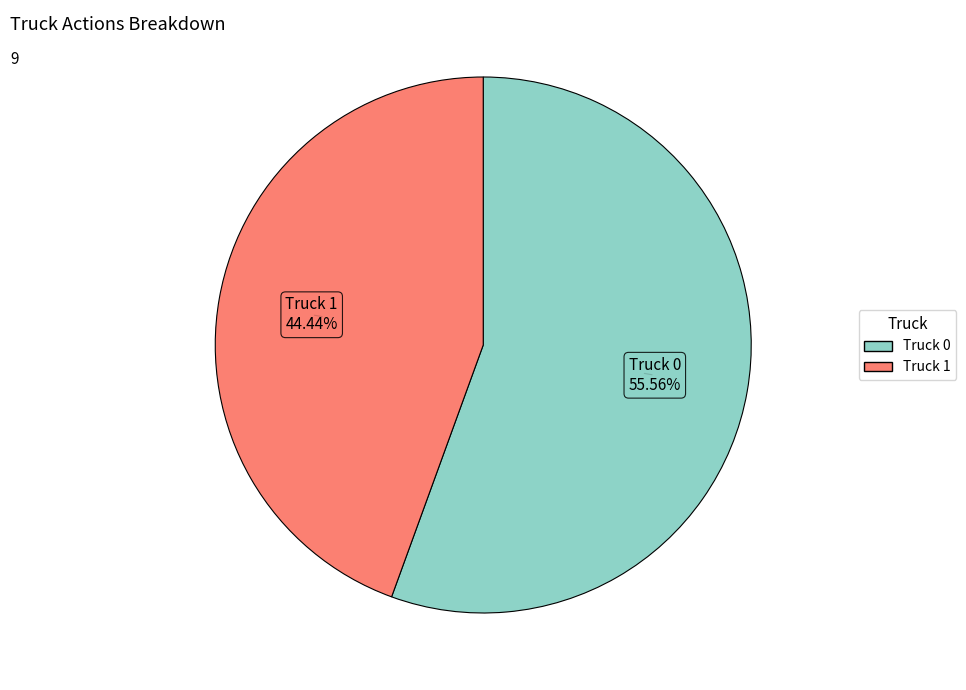

Which category has the biggest portion of the pie?

Truck 0